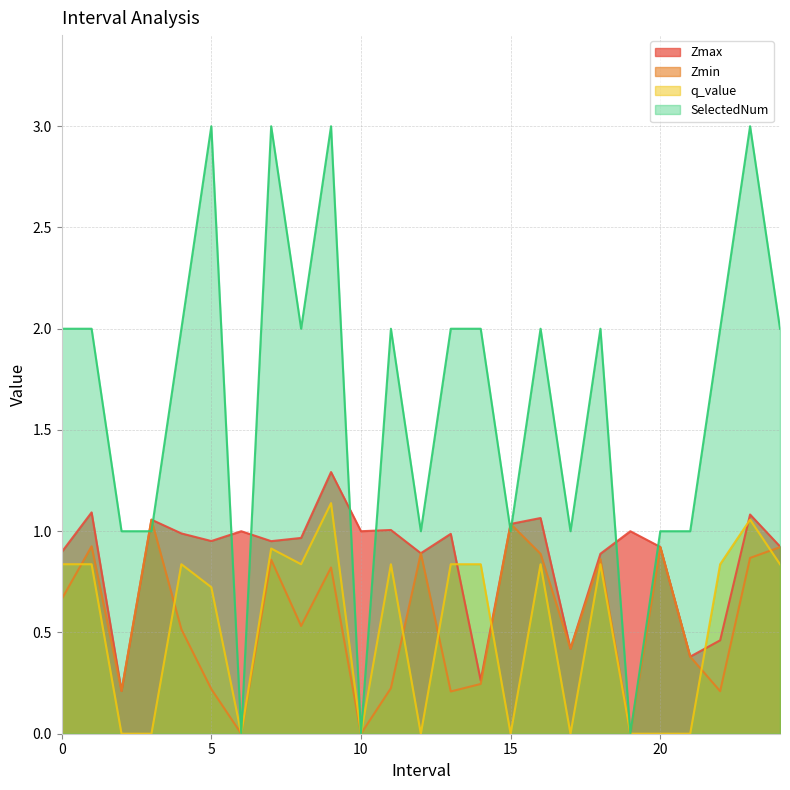

Rank the series by their maximum value, from highest to lowest.

SelectedNum, Zmax, q_value, Zmin